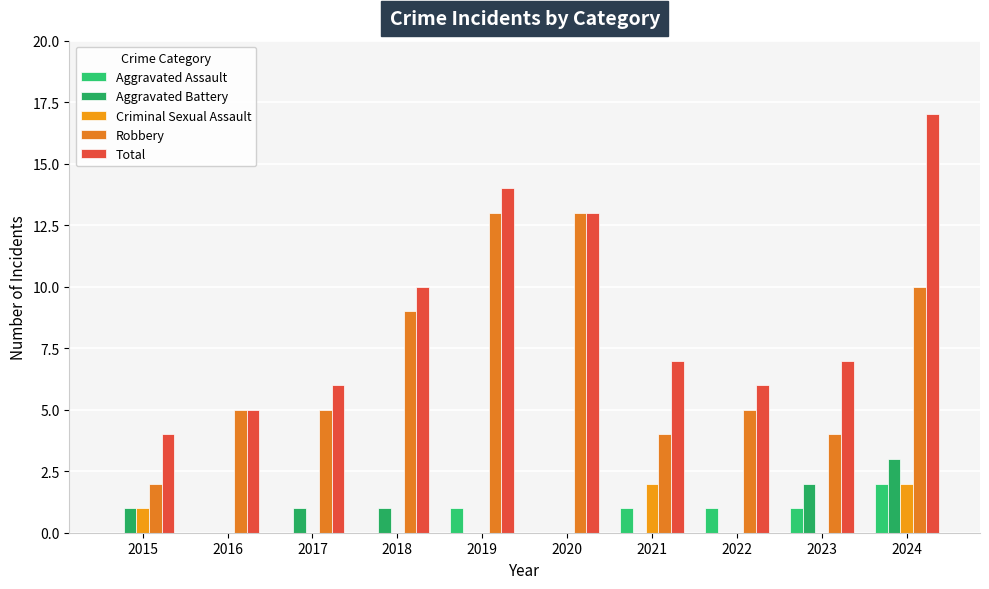

Which category has the highest value in the Criminal Sexual Assault series?

2021